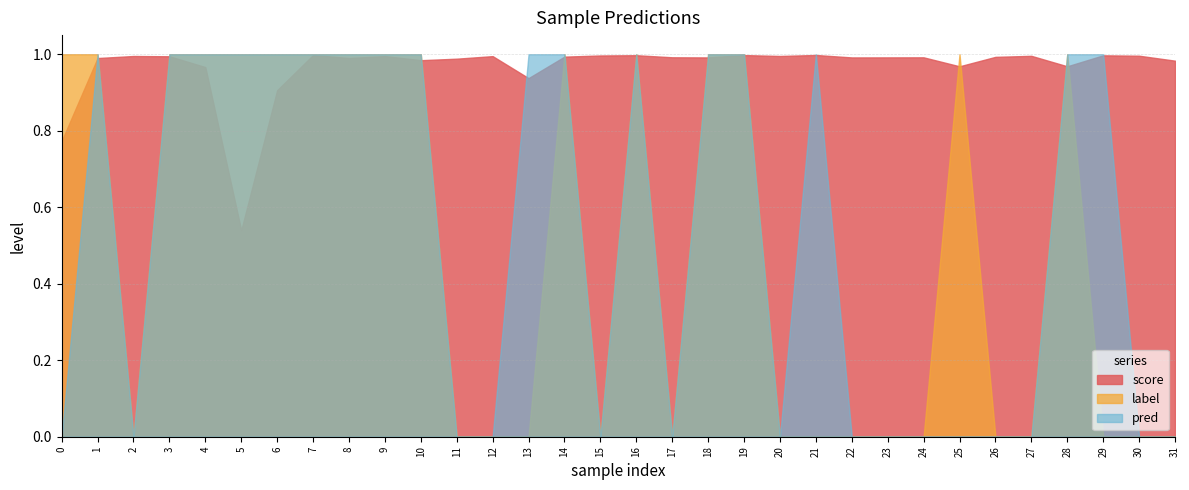

The value of pred at 14 is 1.0. True or false?

True